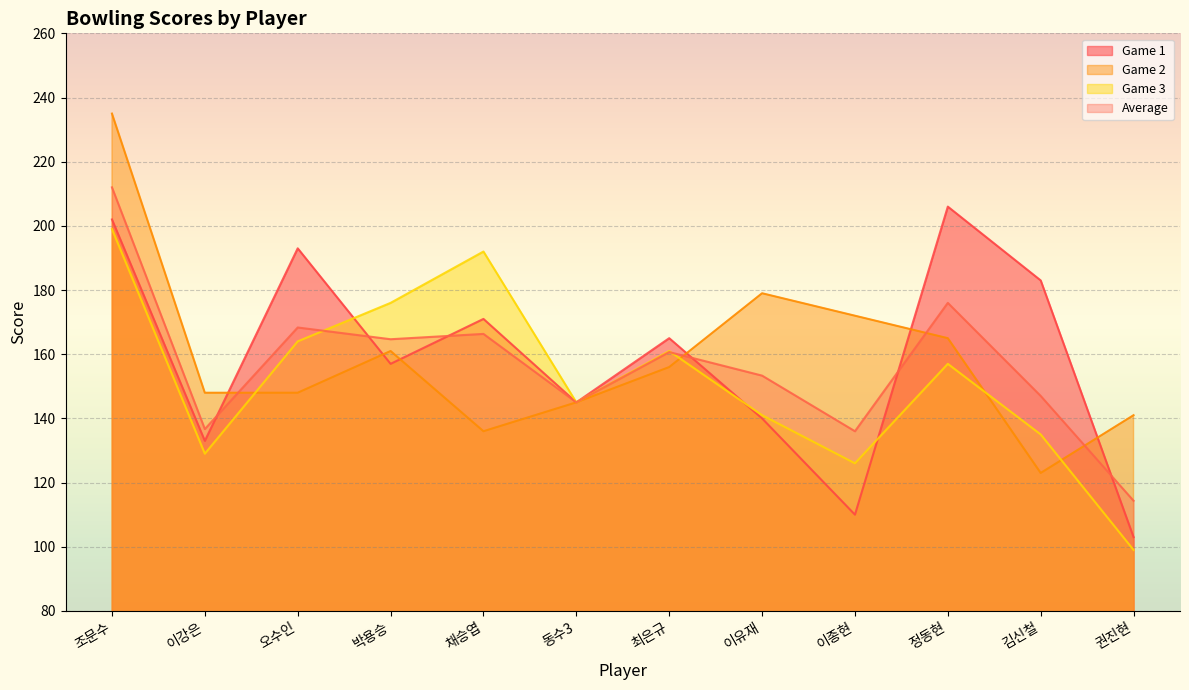

What are all the series names shown in the legend?

Game 1, Game 2, Game 3, Average